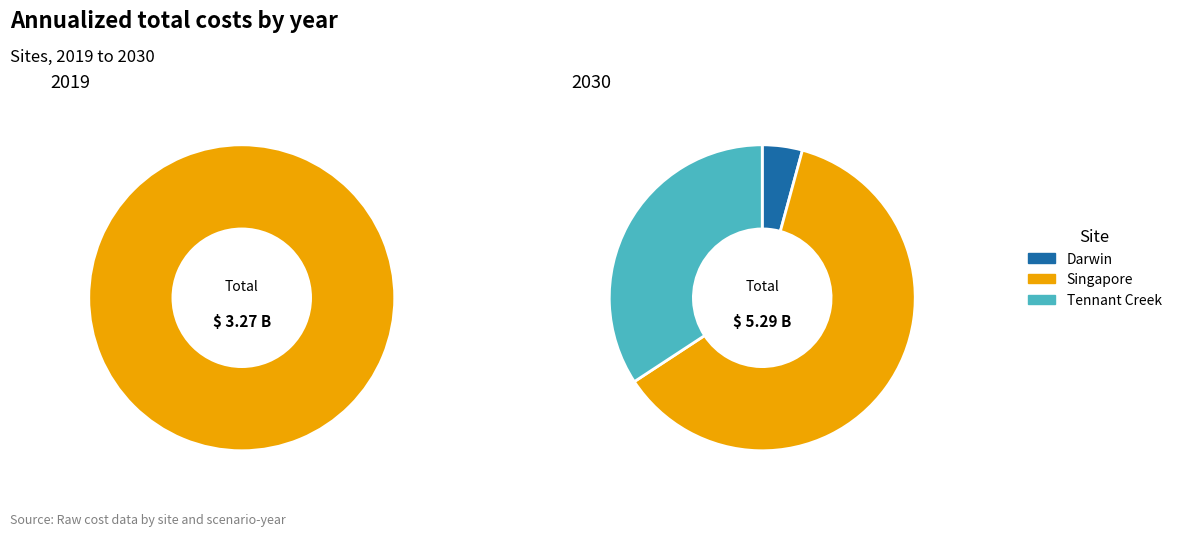

Is it true that 0 is 0% of the pie?

True